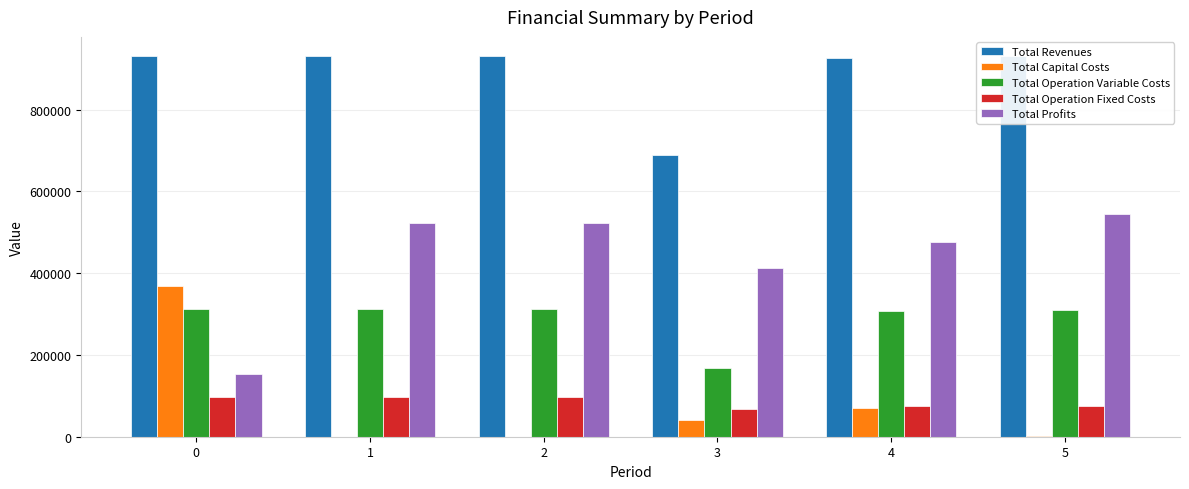

Which series changed the most between 2 and 3?

Total Revenues